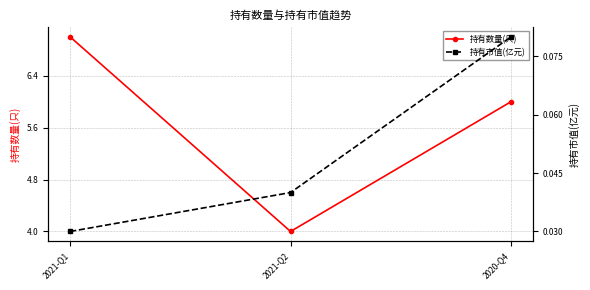

Where is 持有市值(亿元) nearest to the value 0?

2021-Q1